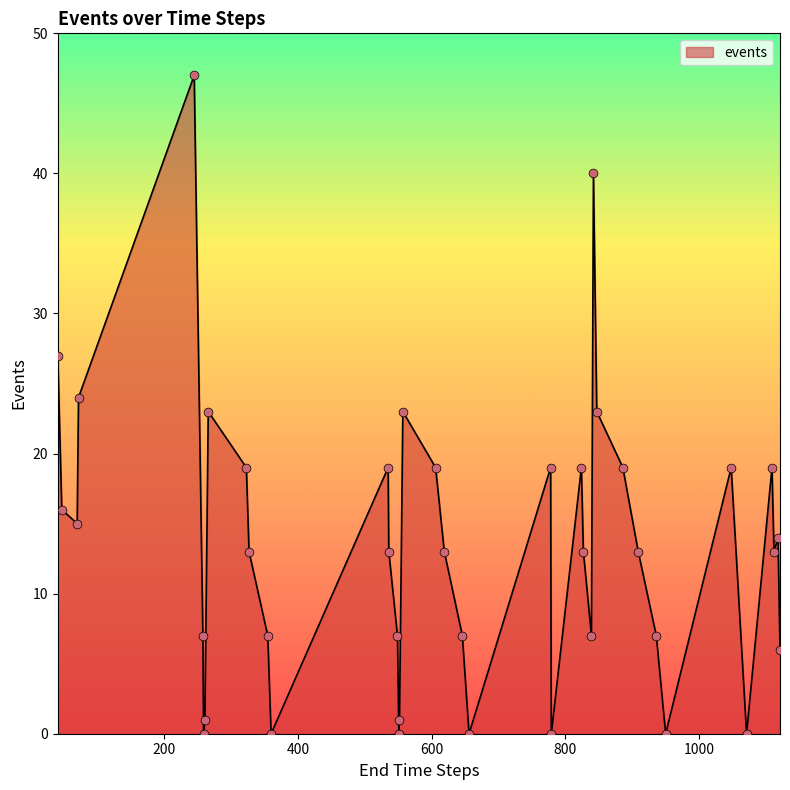

What is the difference between the maximum and minimum values?

47